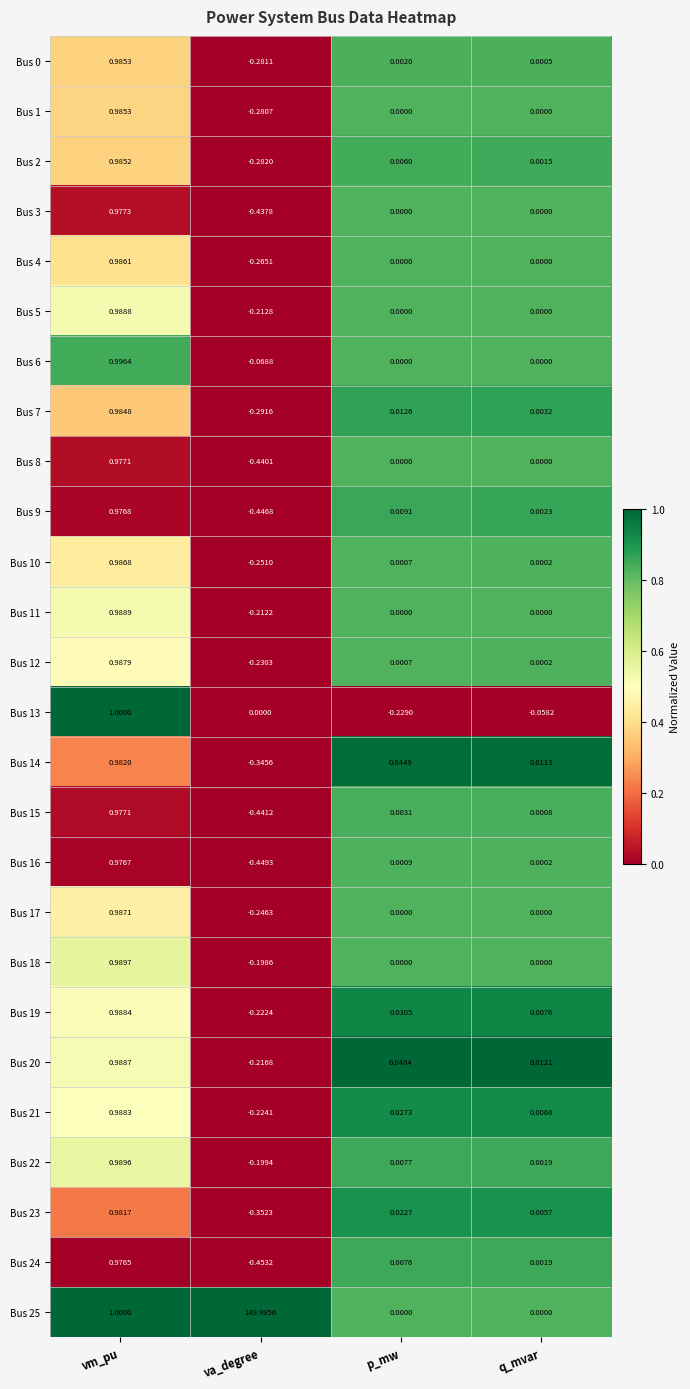

How many categories are shown in the chart?

4